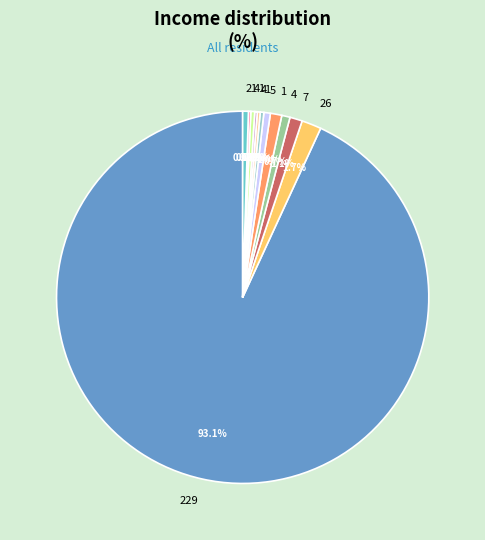

Does any single category account for the majority?

Yes